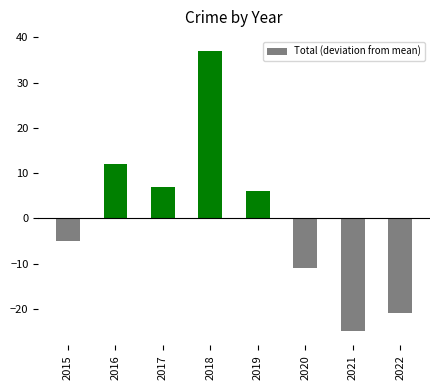

How many series are shown in this chart?

1